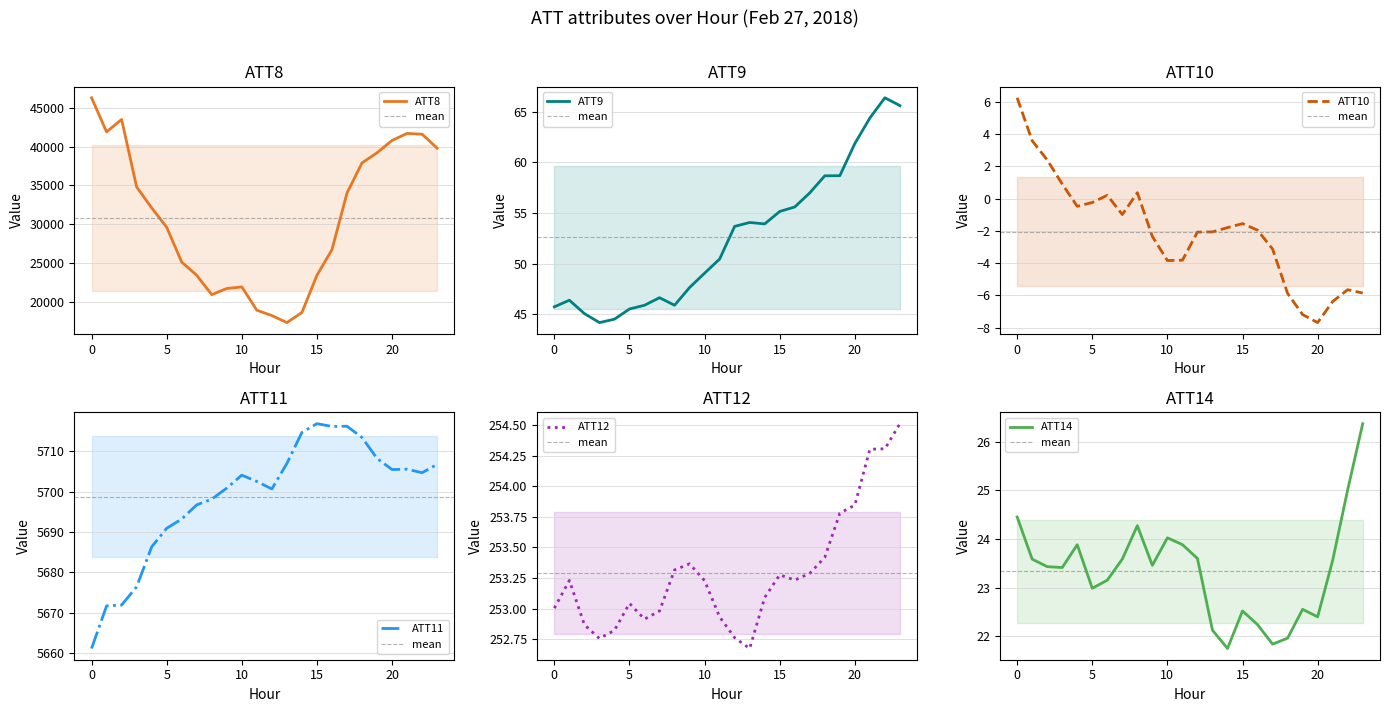

True or false: ATT8 and ATT11 cross at least once.

False